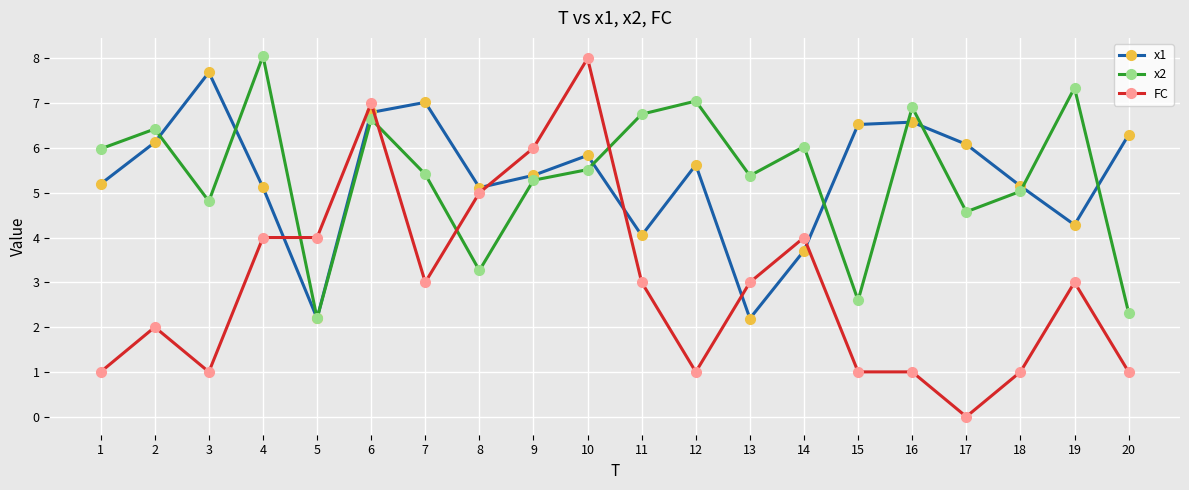

What is the difference between the maximum and minimum values in the FC series?

8.0